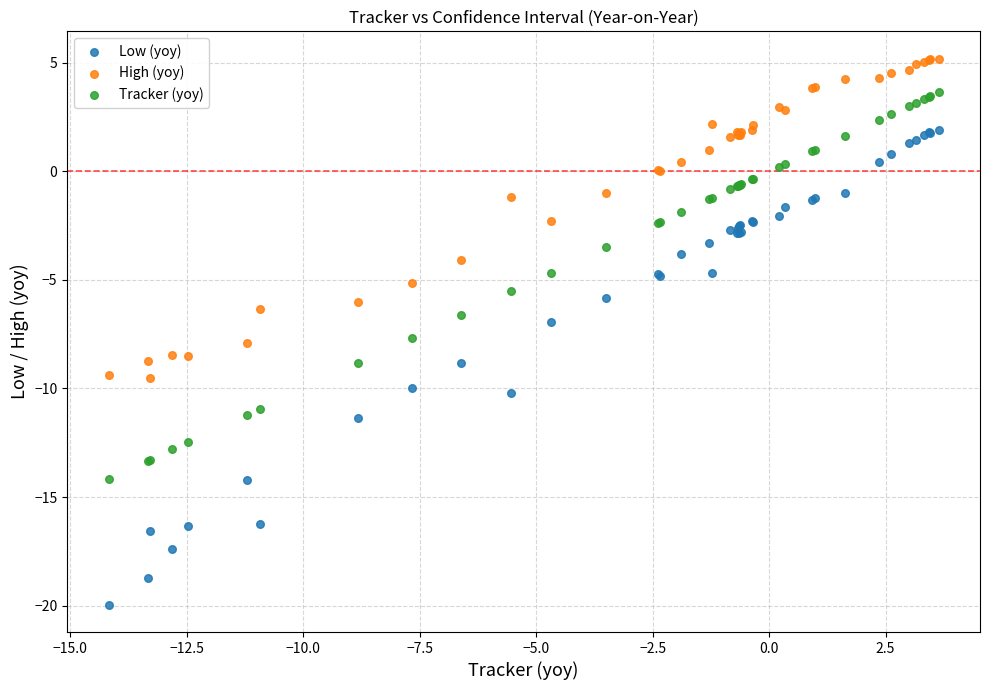

What is the X range (max minus min) for the scatter plot?

17.8